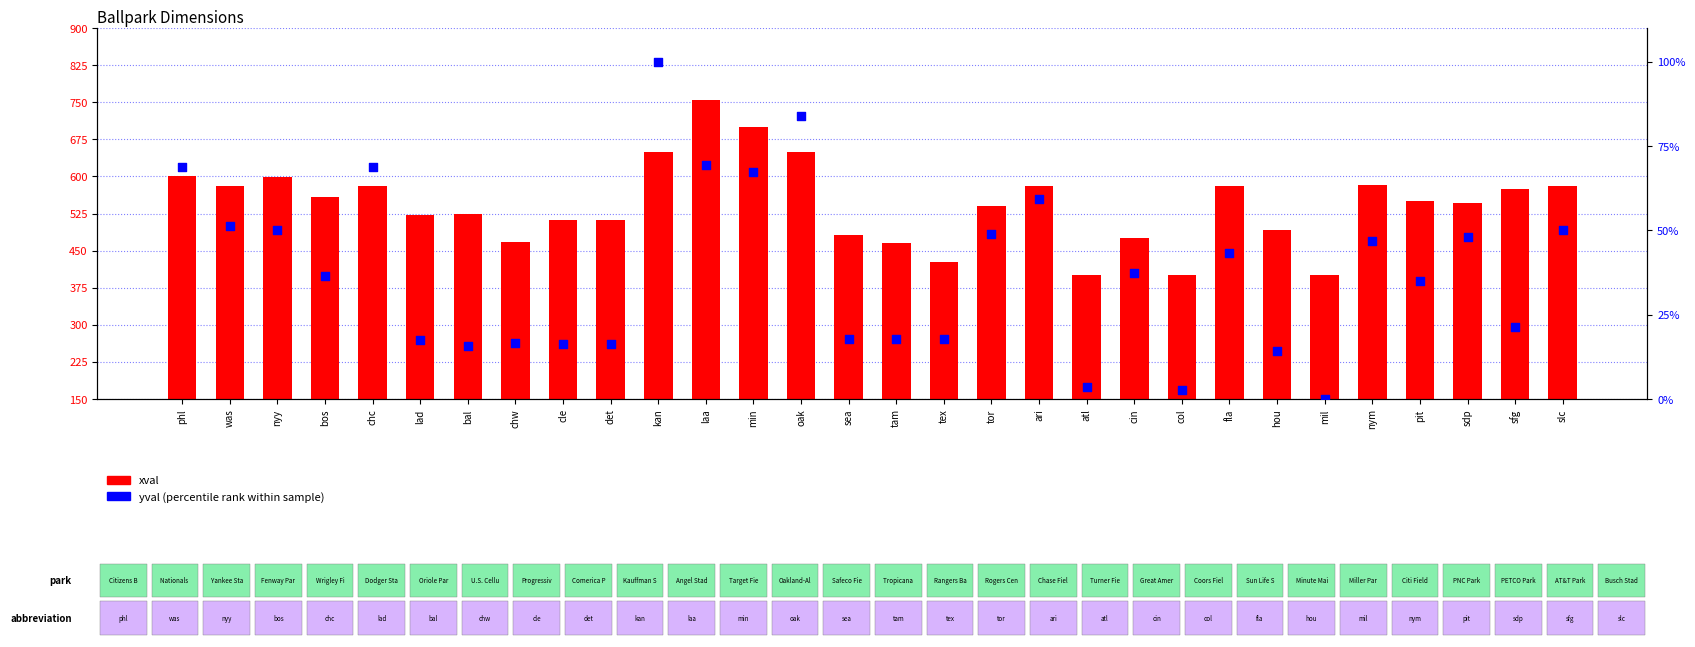

Which series has the largest total across all categories?

xval